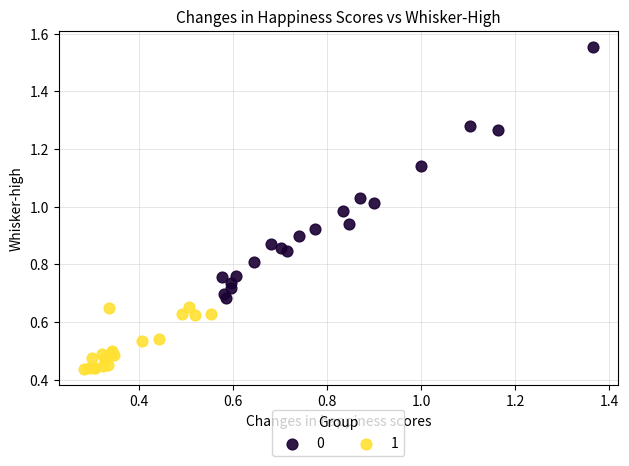

Which series has the widest spread of Y values?

0